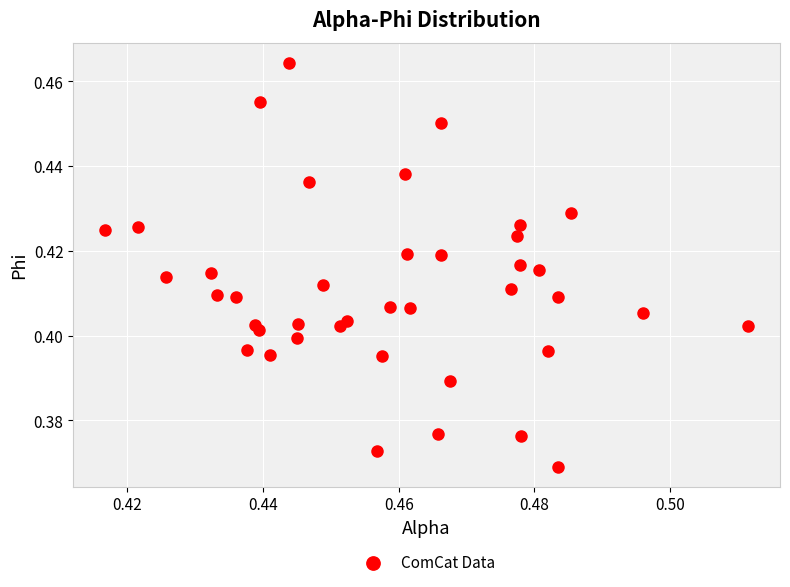

How many data points are displayed?

40